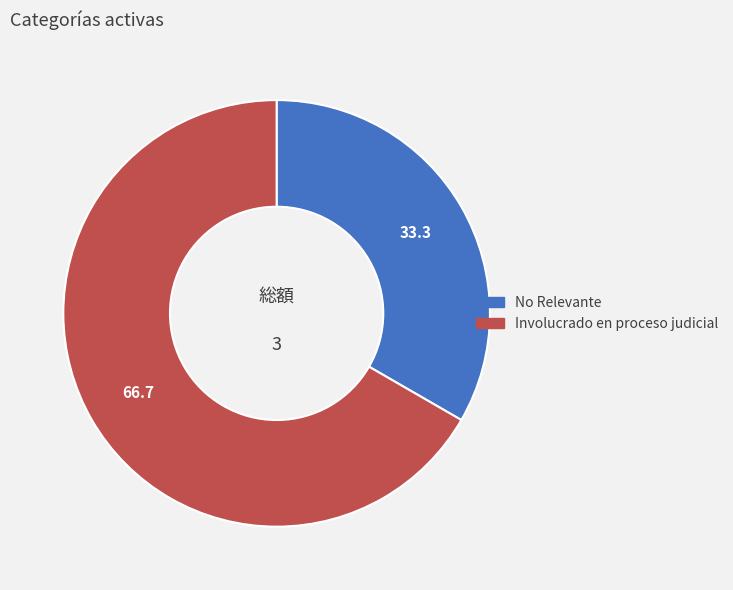

Which has a higher value, Involucrado en proceso judicial or No Relevante?

Involucrado en proceso judicial